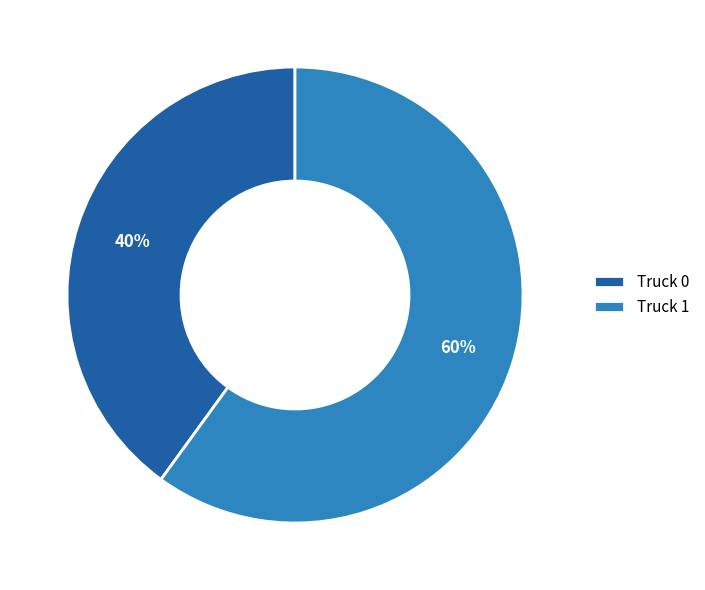

Which category has the smallest portion of the pie?

Truck 0